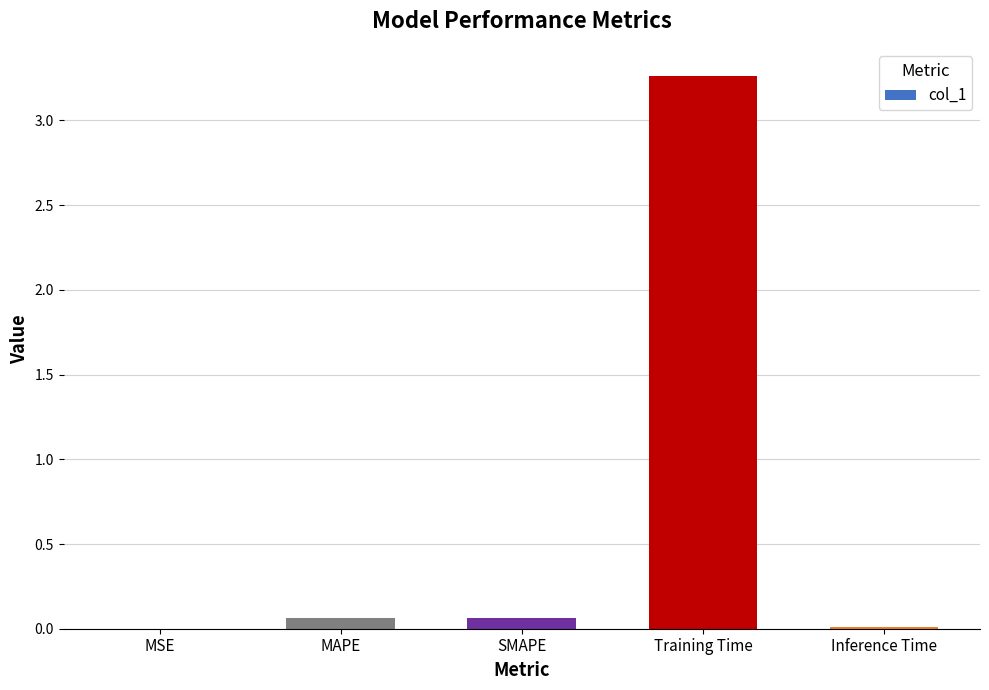

What is the average value?

0.7